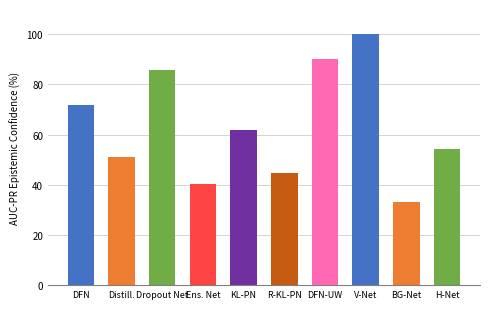

What position from the right is DFN?

10